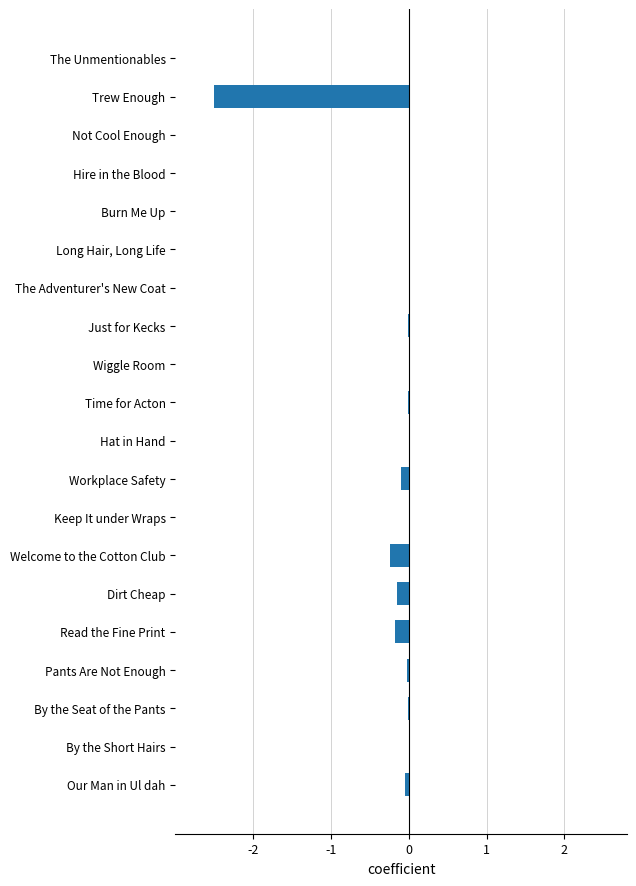

Read the value at Trew Enough.

-2.5